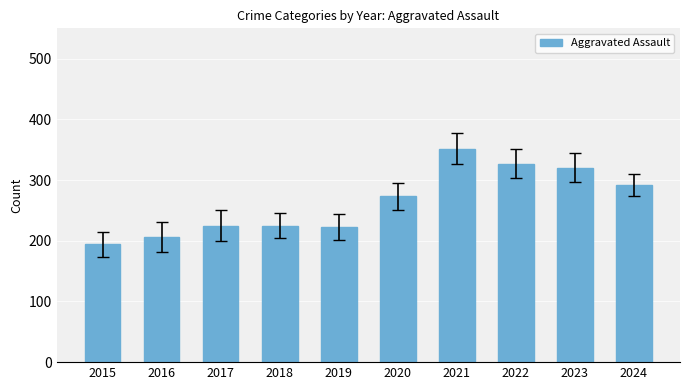

Approximately how many times larger is the value at 2024 compared to 2018?

1.3